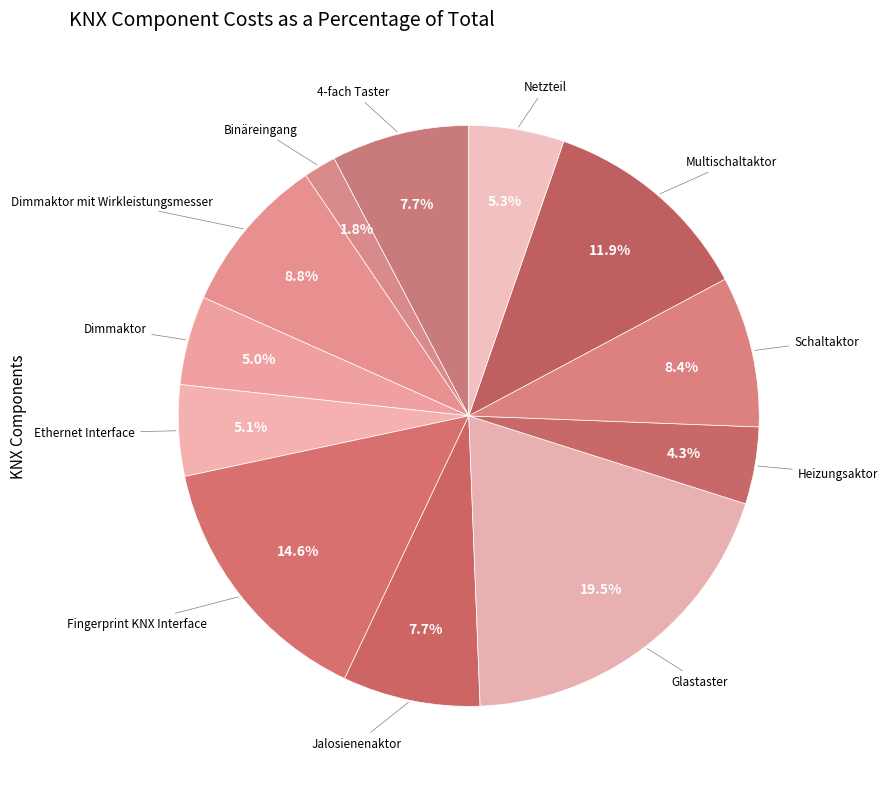

Which category has the smallest portion of the pie?

Binäreingang